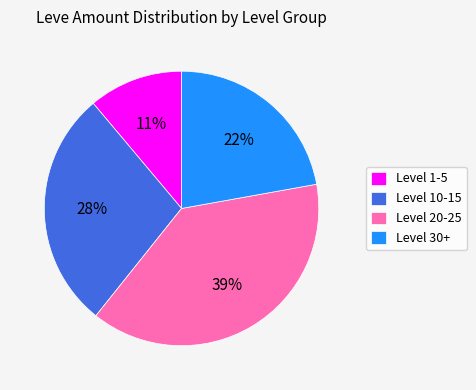

Which category has the biggest portion of the pie?

Level 20-25